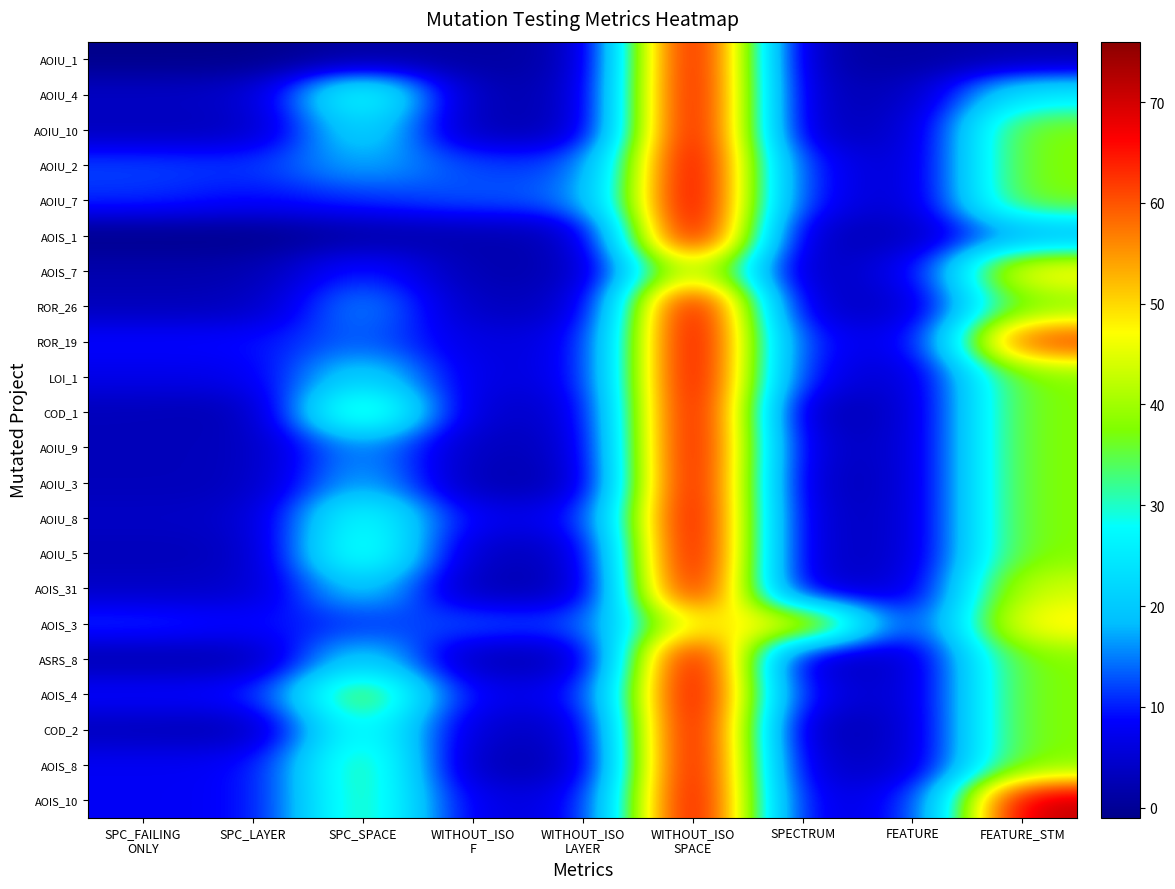

Reading left to right, extract all data points from this chart.

AOIU_1: SPC_FAILING
ONLY=-1	SPC_LAYER=-1	SPC_SPACE=1	WITHOUT_ISO
F=1	WITHOUT_ISO
LAYER=1	WITHOUT_ISO
SPACE=76	SPECTRUM=1	FEATURE=1	FEATURE_STM=2
AOIU_4: SPC_FAILING
ONLY=4	SPC_LAYER=4	SPC_SPACE=32	WITHOUT_ISO
F=2	WITHOUT_ISO
LAYER=2	WITHOUT_ISO
SPACE=76	SPECTRUM=2	FEATURE=3	FEATURE_STM=25
AOIU_10: SPC_FAILING
ONLY=3	SPC_LAYER=3	SPC_SPACE=24	WITHOUT_ISO
F=2	WITHOUT_ISO
LAYER=2	WITHOUT_ISO
SPACE=76	SPECTRUM=2	FEATURE=4	FEATURE_STM=38
AOIU_2: SPC_FAILING
ONLY=12	SPC_LAYER=11	SPC_SPACE=18	WITHOUT_ISO
F=12	WITHOUT_ISO
LAYER=11	WITHOUT_ISO
SPACE=76	SPECTRUM=8	FEATURE=4	FEATURE_STM=38
AOIU_7: SPC_FAILING
ONLY=11	SPC_LAYER=9	SPC_SPACE=11	WITHOUT_ISO
F=13	WITHOUT_ISO
LAYER=13	WITHOUT_ISO
SPACE=76	SPECTRUM=8	FEATURE=4	FEATURE_STM=38
AOIS_1: SPC_FAILING
ONLY=-1	SPC_LAYER=-1	SPC_SPACE=1	WITHOUT_ISO
F=2	WITHOUT_ISO
LAYER=2	WITHOUT_ISO
SPACE=76	SPECTRUM=2	FEATURE=3	FEATURE_STM=17
AOIS_7: SPC_FAILING
ONLY=2	SPC_LAYER=2	SPC_SPACE=11	WITHOUT_ISO
F=2	WITHOUT_ISO
LAYER=2	WITHOUT_ISO
SPACE=49	SPECTRUM=2	FEATURE=7	FEATURE_STM=49
ROR_26: SPC_FAILING
ONLY=3	SPC_LAYER=3	SPC_SPACE=17	WITHOUT_ISO
F=3	WITHOUT_ISO
LAYER=3	WITHOUT_ISO
SPACE=76	SPECTRUM=3	FEATURE=4	FEATURE_STM=38
ROR_19: SPC_FAILING
ONLY=9	SPC_LAYER=9	SPC_SPACE=14	WITHOUT_ISO
F=6	WITHOUT_ISO
LAYER=6	WITHOUT_ISO
SPACE=76	SPECTRUM=8	FEATURE=6	FEATURE_STM=63
LOI_1: SPC_FAILING
ONLY=7	SPC_LAYER=7	SPC_SPACE=23	WITHOUT_ISO
F=6	WITHOUT_ISO
LAYER=6	WITHOUT_ISO
SPACE=76	SPECTRUM=7	FEATURE=4	FEATURE_STM=38
COD_1: SPC_FAILING
ONLY=3	SPC_LAYER=2	SPC_SPACE=38	WITHOUT_ISO
F=4	WITHOUT_ISO
LAYER=4	WITHOUT_ISO
SPACE=76	SPECTRUM=1	FEATURE=4	FEATURE_STM=38
AOIU_9: SPC_FAILING
ONLY=3	SPC_LAYER=3	SPC_SPACE=17	WITHOUT_ISO
F=3	WITHOUT_ISO
LAYER=3	WITHOUT_ISO
SPACE=76	SPECTRUM=3	FEATURE=4	FEATURE_STM=38
AOIU_3: SPC_FAILING
ONLY=3	SPC_LAYER=3	SPC_SPACE=19	WITHOUT_ISO
F=2	WITHOUT_ISO
LAYER=2	WITHOUT_ISO
SPACE=76	SPECTRUM=2	FEATURE=4	FEATURE_STM=38
AOIU_8: SPC_FAILING
ONLY=4	SPC_LAYER=4	SPC_SPACE=31	WITHOUT_ISO
F=7	WITHOUT_ISO
LAYER=7	WITHOUT_ISO
SPACE=76	SPECTRUM=3	FEATURE=4	FEATURE_STM=38
AOIU_5: SPC_FAILING
ONLY=3	SPC_LAYER=3	SPC_SPACE=34	WITHOUT_ISO
F=3	WITHOUT_ISO
LAYER=3	WITHOUT_ISO
SPACE=76	SPECTRUM=3	FEATURE=4	FEATURE_STM=38
AOIS_31: SPC_FAILING
ONLY=4	SPC_LAYER=4	SPC_SPACE=22	WITHOUT_ISO
F=2	WITHOUT_ISO
LAYER=2	WITHOUT_ISO
SPACE=74	SPECTRUM=3	FEATURE=5	FEATURE_STM=44
AOIS_3: SPC_FAILING
ONLY=11	SPC_LAYER=9	SPC_SPACE=11	WITHOUT_ISO
F=13	WITHOUT_ISO
LAYER=11	WITHOUT_ISO
SPACE=49	SPECTRUM=48	FEATURE=7	FEATURE_STM=49
ASRS_8: SPC_FAILING
ONLY=2	SPC_LAYER=2	SPC_SPACE=23	WITHOUT_ISO
F=2	WITHOUT_ISO
LAYER=2	WITHOUT_ISO
SPACE=76	SPECTRUM=2	FEATURE=4	FEATURE_STM=38
AOIS_4: SPC_FAILING
ONLY=9	SPC_LAYER=9	SPC_SPACE=40	WITHOUT_ISO
F=7	WITHOUT_ISO
LAYER=7	WITHOUT_ISO
SPACE=76	SPECTRUM=6	FEATURE=4	FEATURE_STM=38
COD_2: SPC_FAILING
ONLY=3	SPC_LAYER=2	SPC_SPACE=32	WITHOUT_ISO
F=4	WITHOUT_ISO
LAYER=3	WITHOUT_ISO
SPACE=76	SPECTRUM=1	FEATURE=4	FEATURE_STM=38
AOIS_8: SPC_FAILING
ONLY=8	SPC_LAYER=8	SPC_SPACE=36	WITHOUT_ISO
F=2	WITHOUT_ISO
LAYER=2	WITHOUT_ISO
SPACE=76	SPECTRUM=3	FEATURE=4	FEATURE_STM=38
AOIS_10: SPC_FAILING
ONLY=8	SPC_LAYER=8	SPC_SPACE=35	WITHOUT_ISO
F=6	WITHOUT_ISO
LAYER=6	WITHOUT_ISO
SPACE=76	SPECTRUM=5	FEATURE=8	FEATURE_STM=72